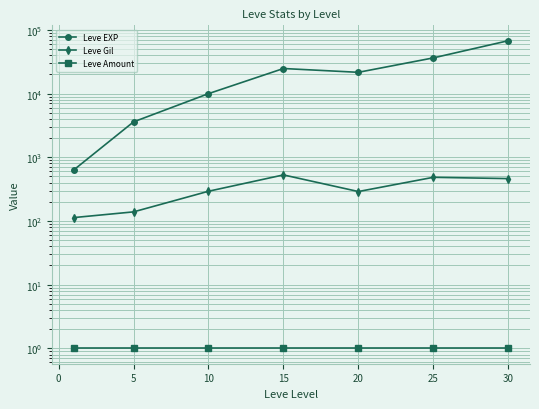

True or false: Leve EXP has a value of 16639 at 10.

False